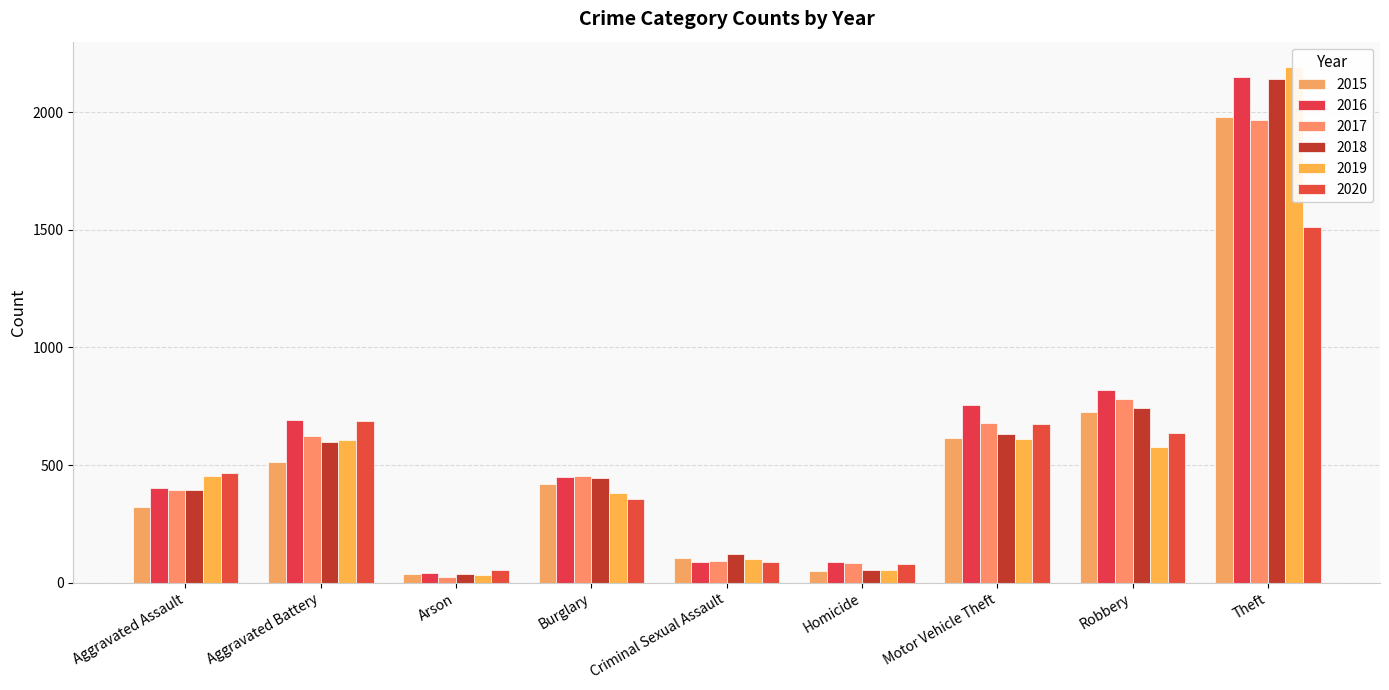

At which category is the sum across all series the highest?

Theft